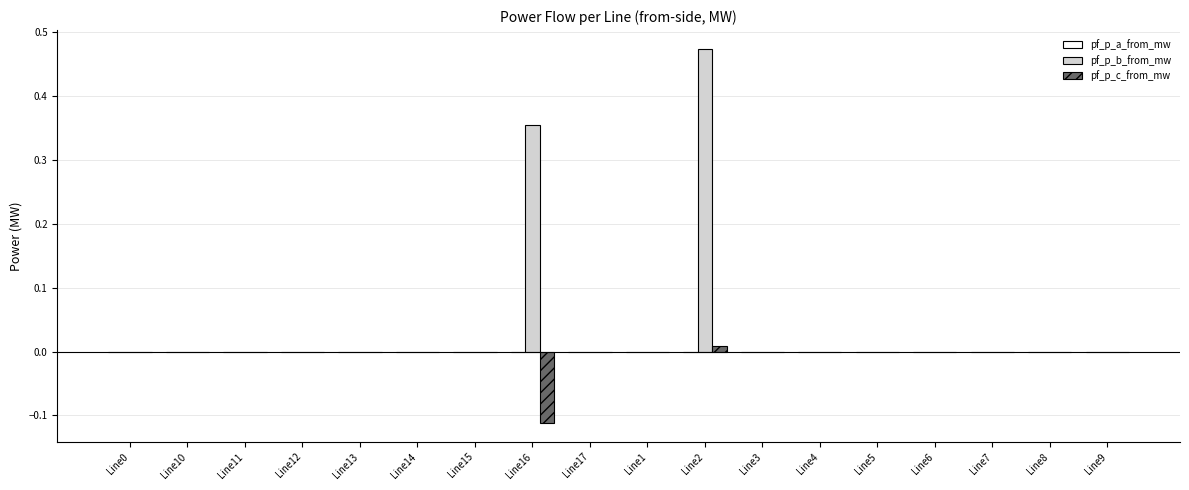

Is the value of pf_p_c_from_mw at Line7 greater than the value of pf_p_b_from_mw at Line16?

No